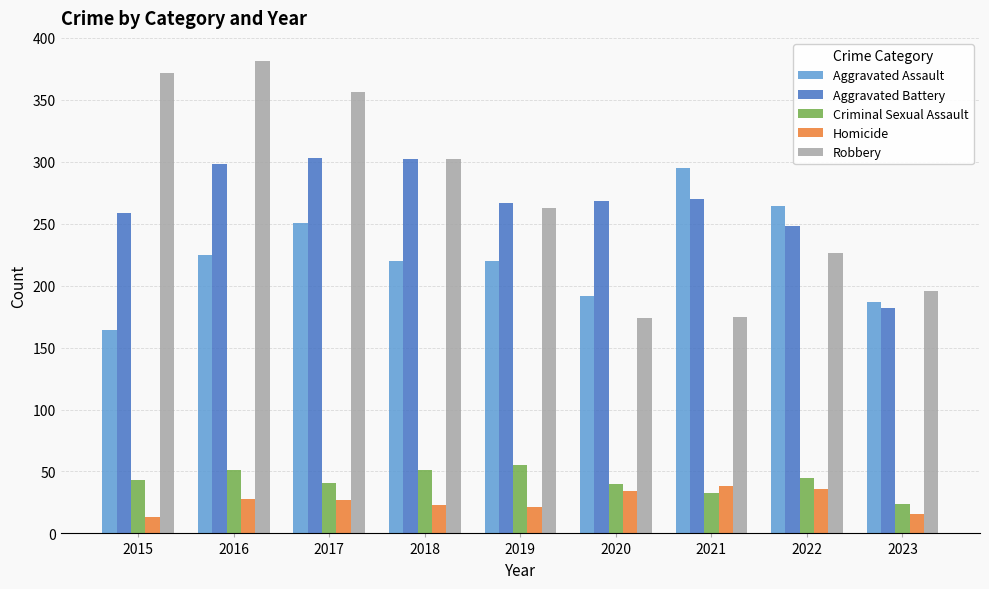

Rank the series at 2016 from lowest to highest value.

Homicide, Criminal Sexual Assault, Aggravated Assault, Aggravated Battery, Robbery